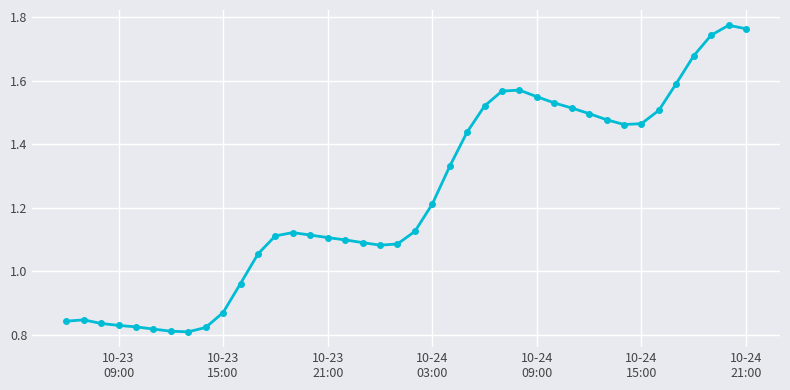

What is the sum of all values?

49.5